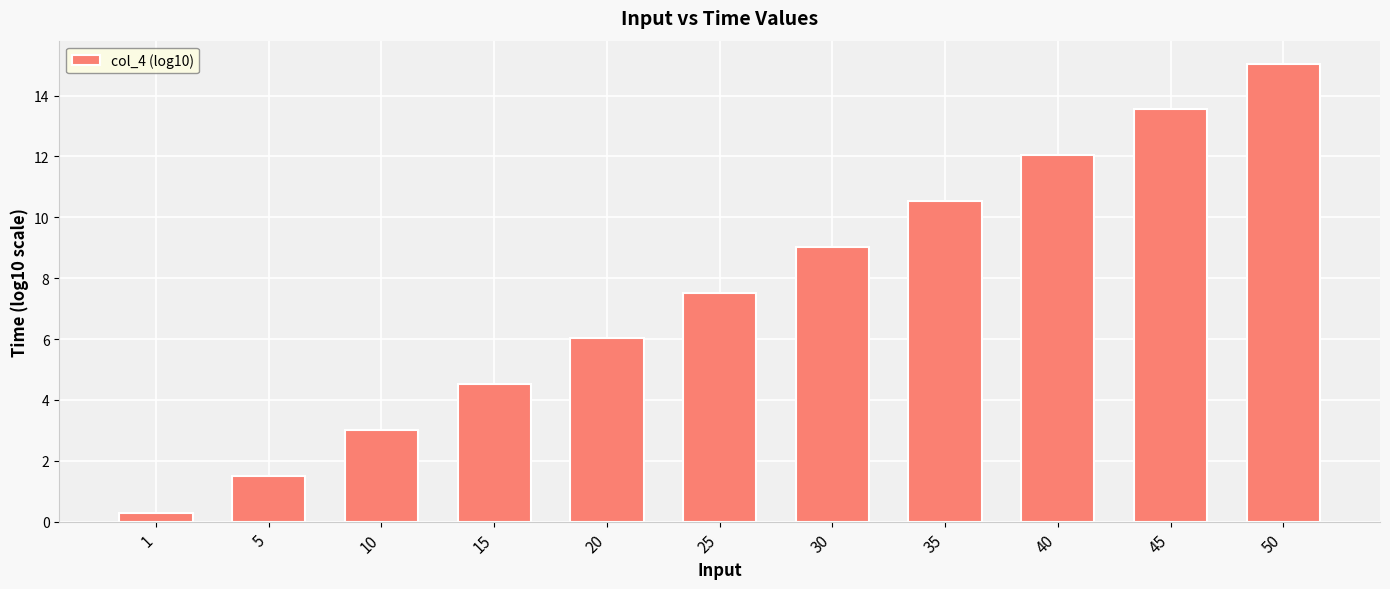

List the labels in order of value, smallest first.

1, 5, 10, 15, 20, 25, 30, 35, 40, 45, 50